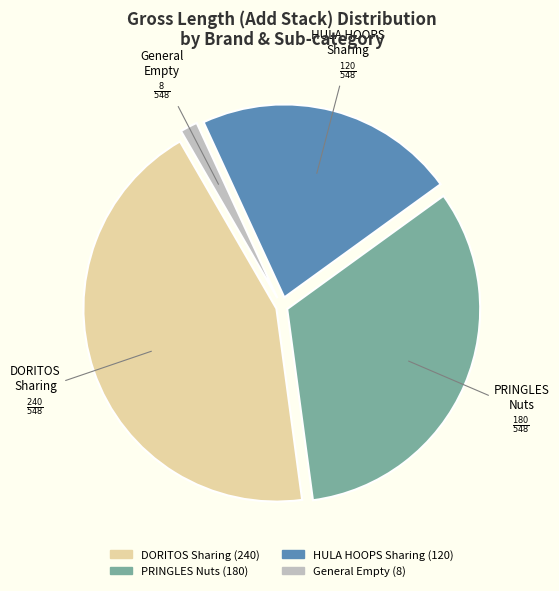

Is there a majority slice in this chart?

No